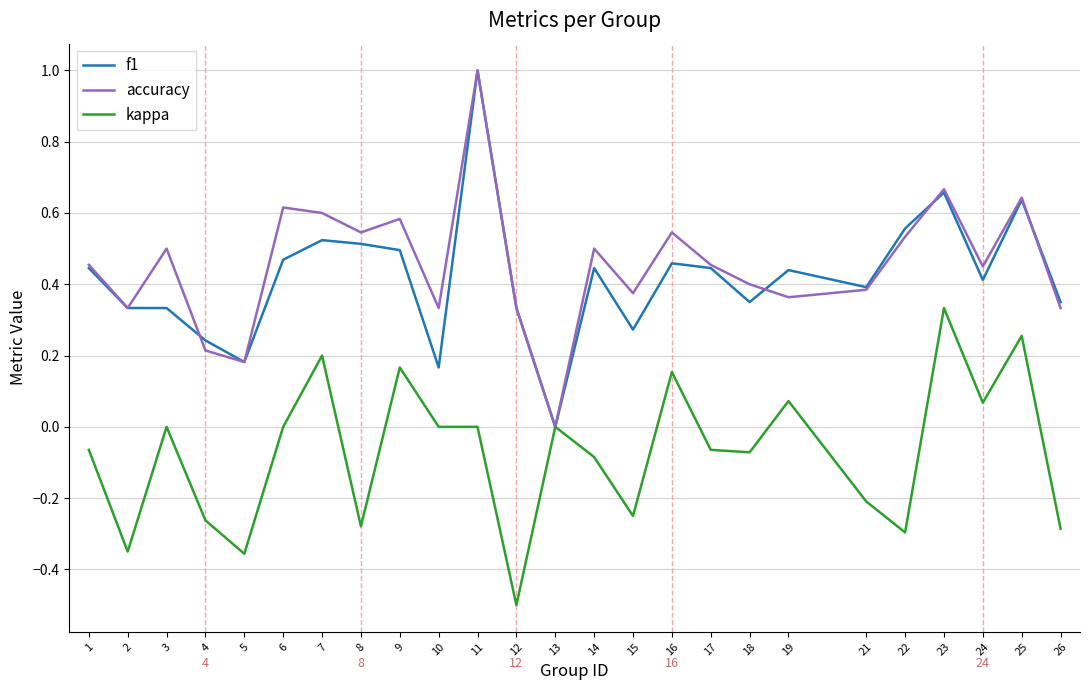

What is the difference between the maximum and second lowest values in the f1 series?

0.8